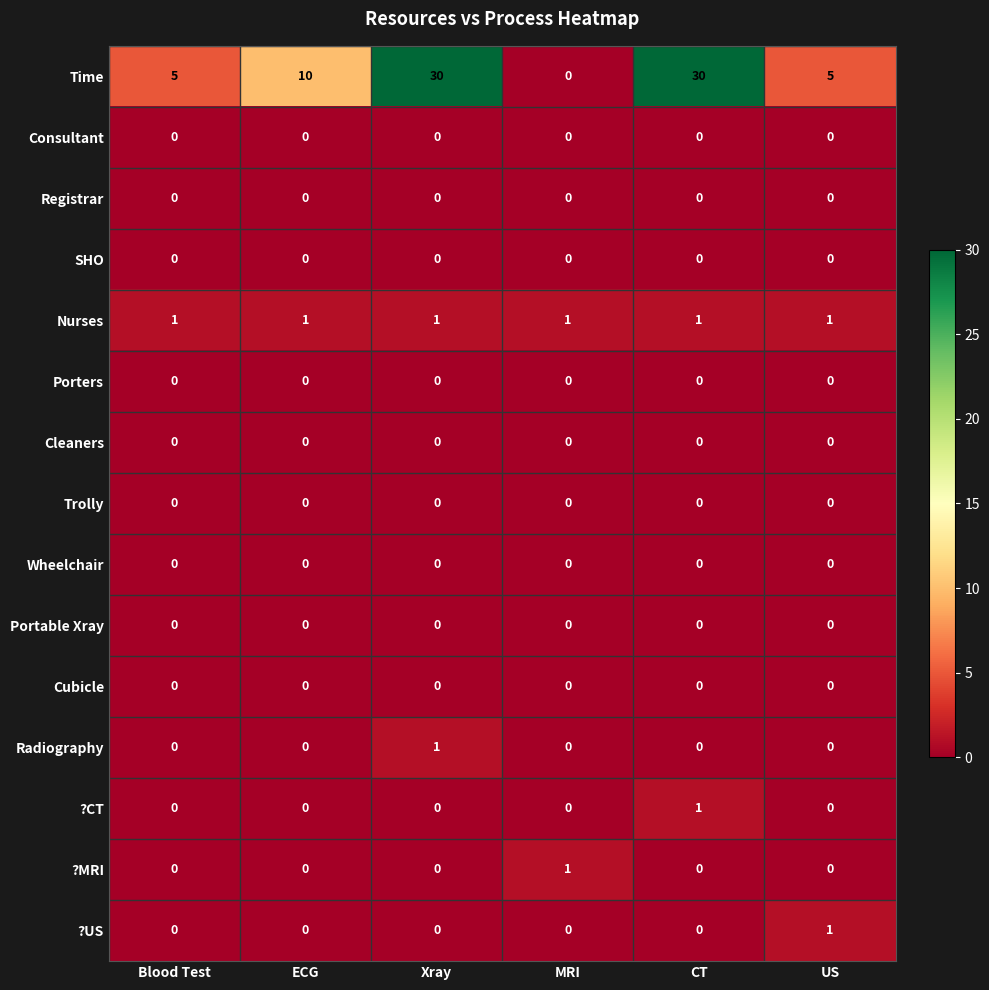

What is the greatest value displayed?

30